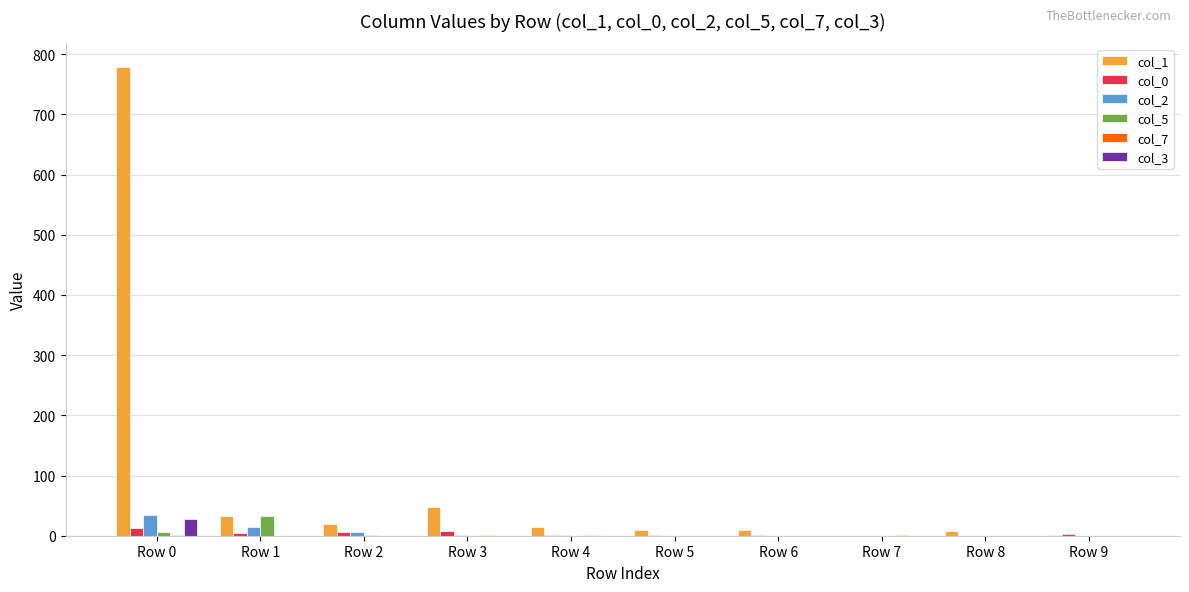

Is it true that col_3 equals 0 at Row 2?

True